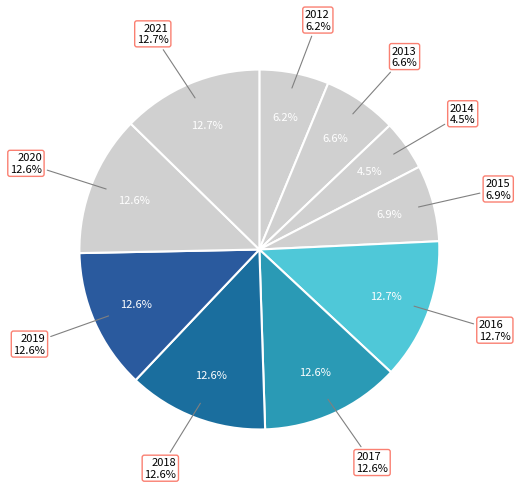

To the nearest percent, what portion does 2015 represent?

7%